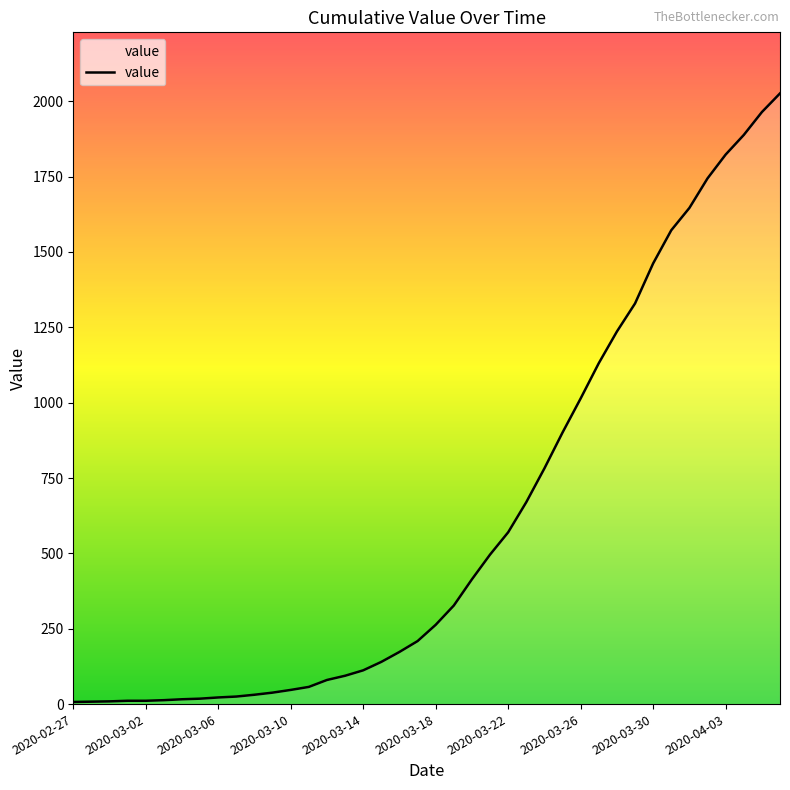

What is the difference between the maximum and minimum values?

2019